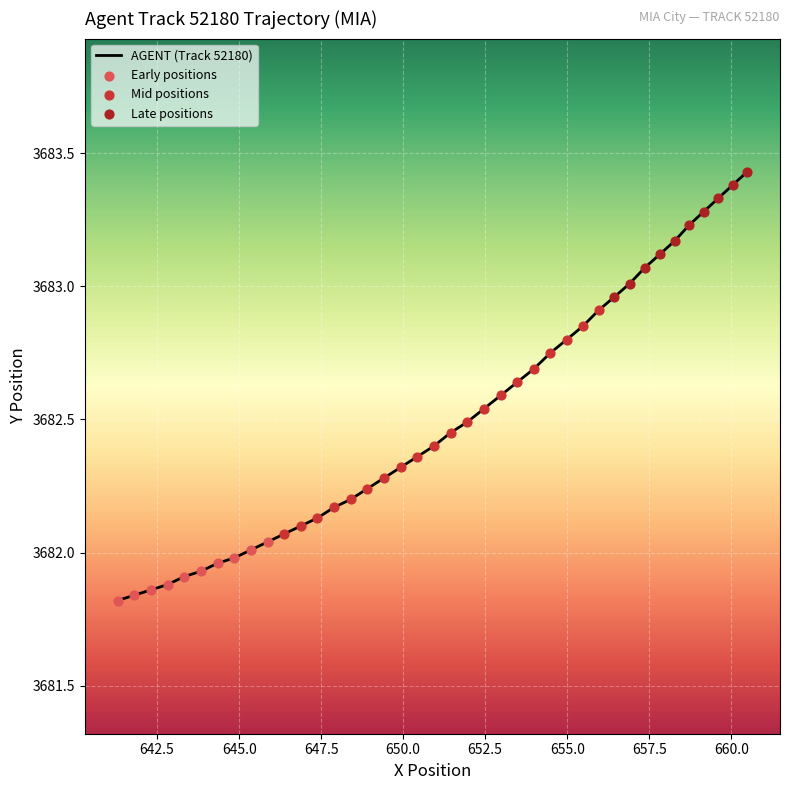

What is the difference between the maximum and minimum values?

1.6